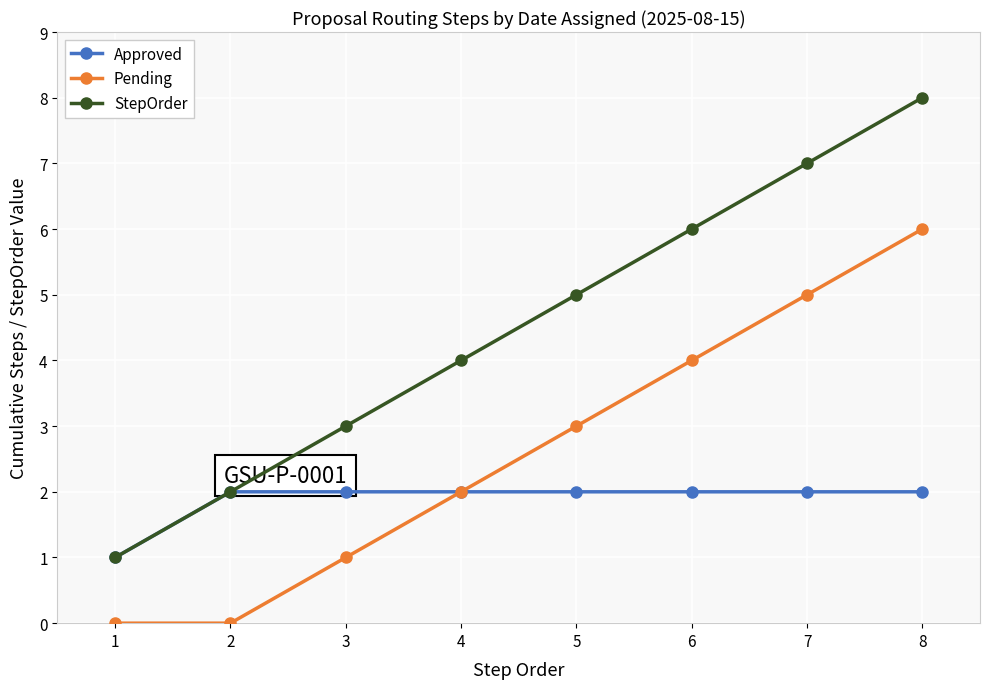

True or false: Pending and StepOrder intersect in this chart.

False